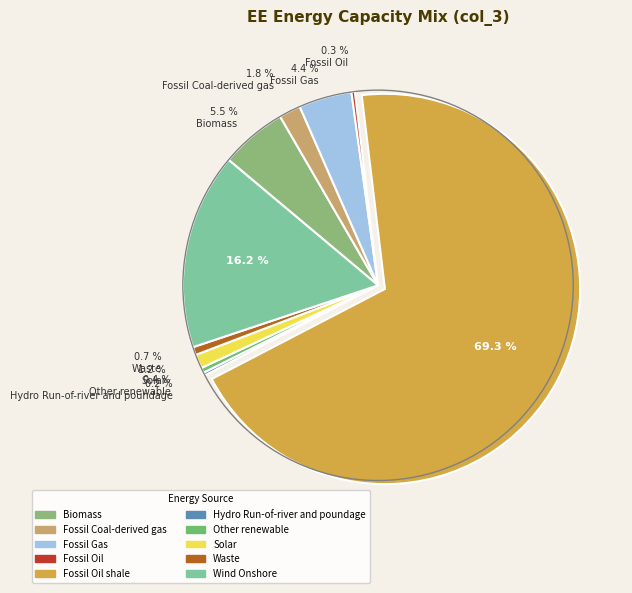

Rank the categories by value from highest to lowest.

Fossil Oil shale, Wind Onshore, Biomass, Fossil Gas, Fossil Coal-derived gas, Solar, Waste, Other renewable, Fossil Oil, Hydro Run-of-river and poundage